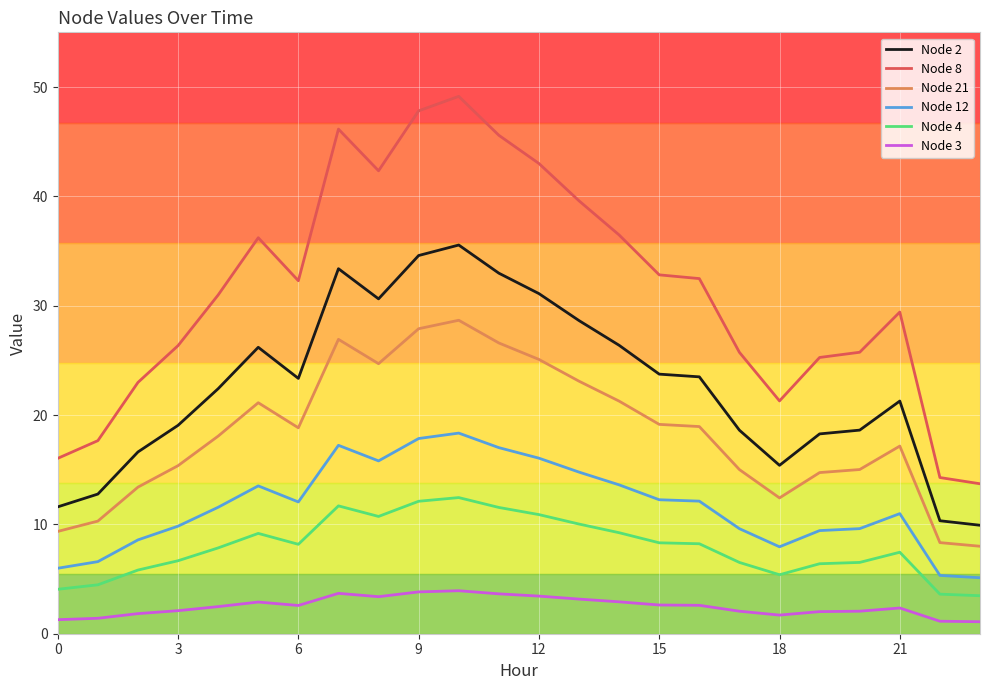

List the series in order of their peak value, highest first.

Node 8, Node 2, Node 21, Node 12, Node 4, Node 3